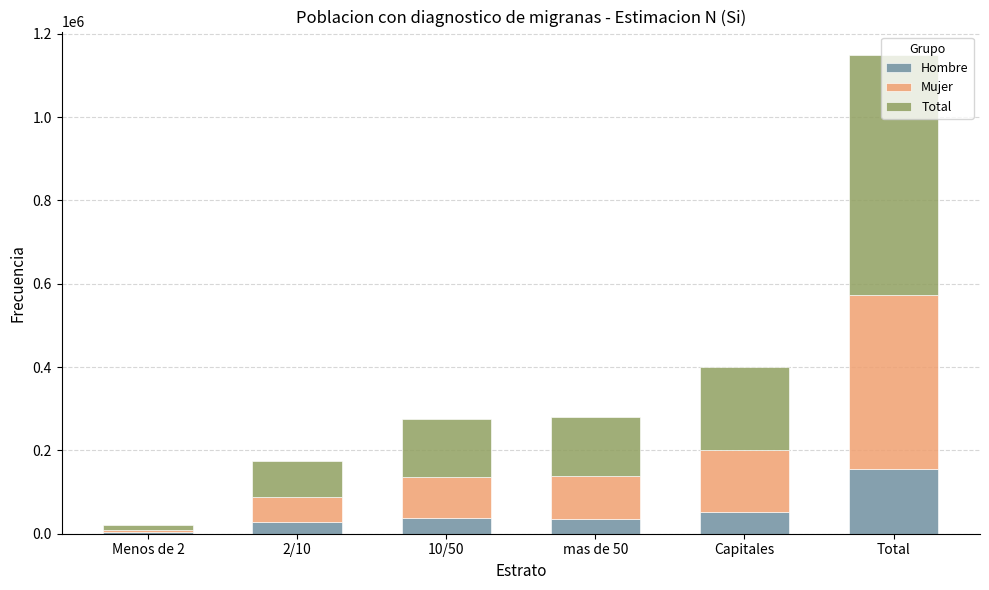

What is the maximum value for Hombre?

155675